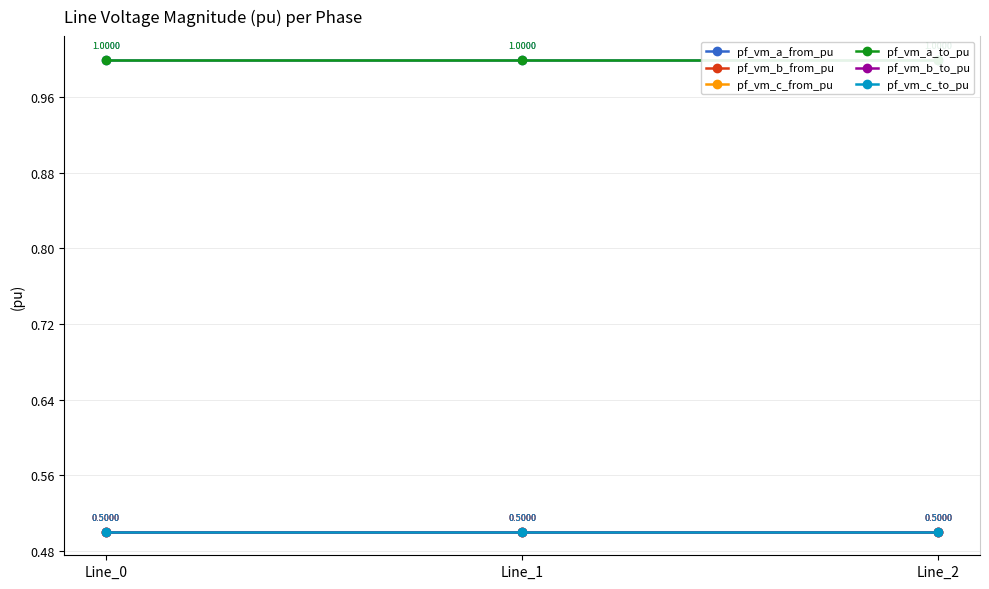

Which has a higher value, Line_0 or Line_2?

Line_0